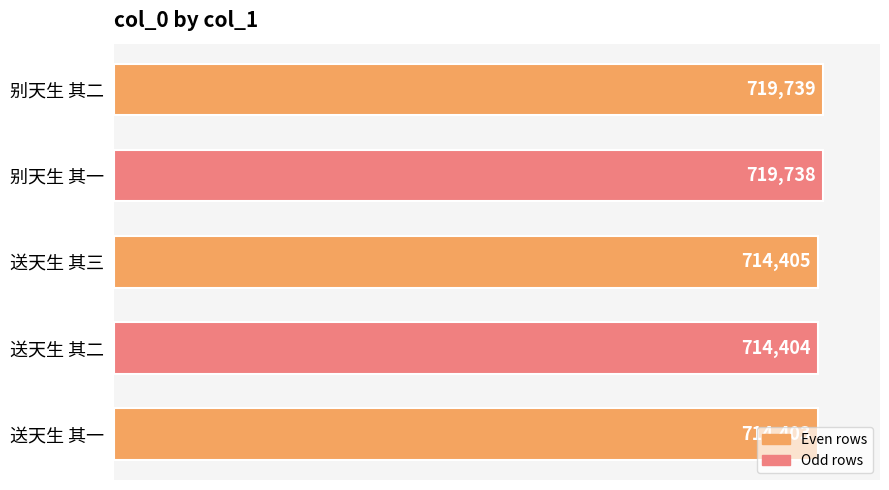

Rank the categories by value from highest to lowest.

别天生 其二, 别天生 其一, 送天生 其三, 送天生 其二, 送天生 其一